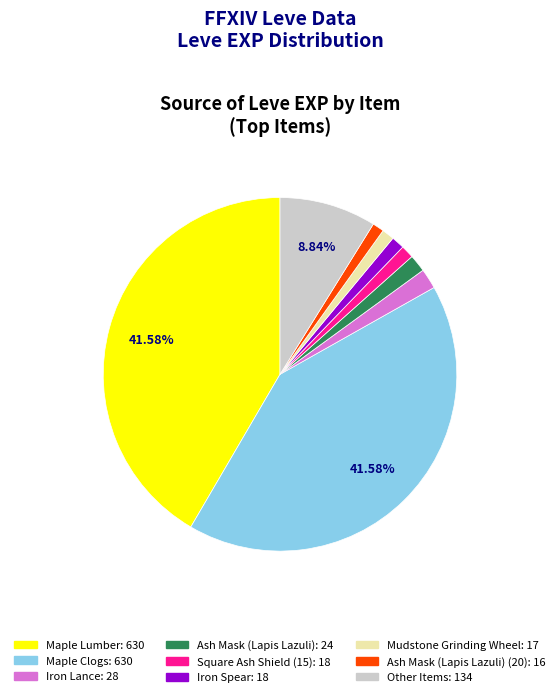

Is there any slice that represents more than half of the pie?

No